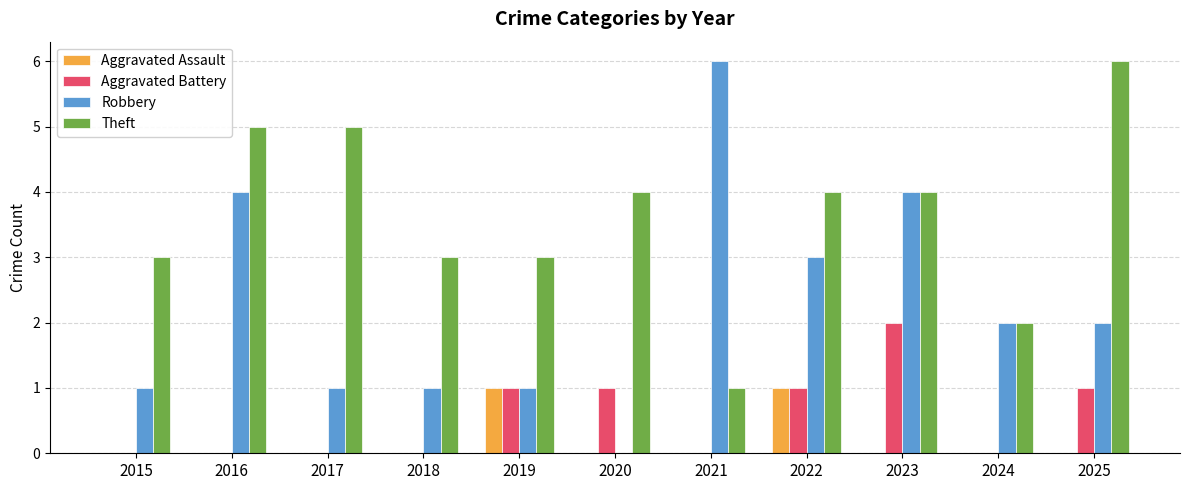

Is the value of Aggravated Battery at 2018 greater than the value of Robbery at 2024?

No